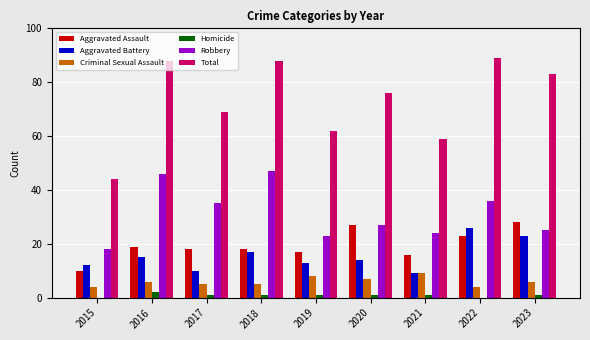

How many groups of bars are there?

9